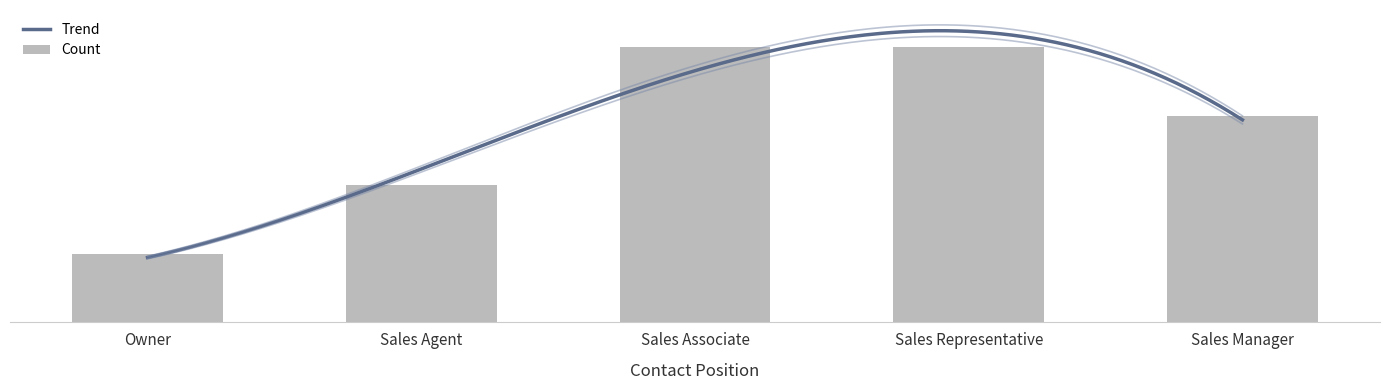

Where does the data first go above 3?

Sales Associate